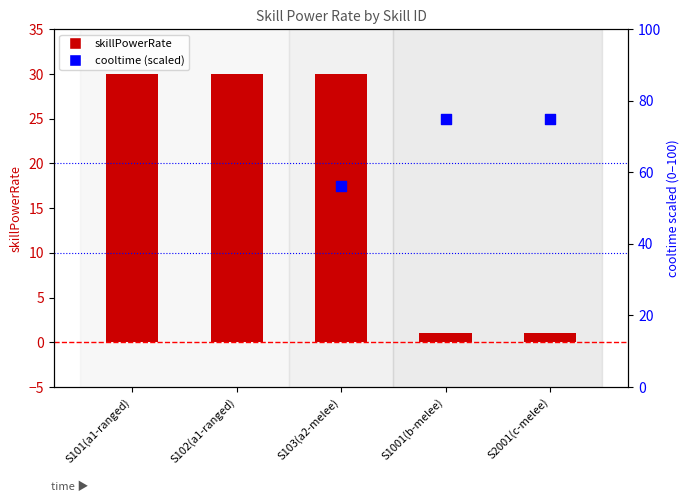

What is the change in value from S102(a1-ranged) to S1001(b-melee)?

-29